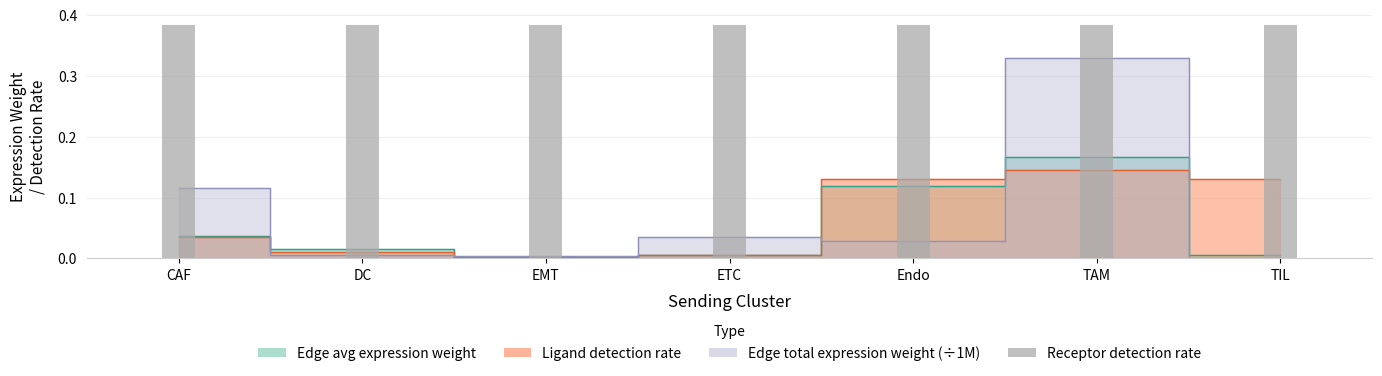

List the labels in order of Edge average expression weight value, largest first.

TAM, Endo, CAF, DC, ETC, TIL, EMT